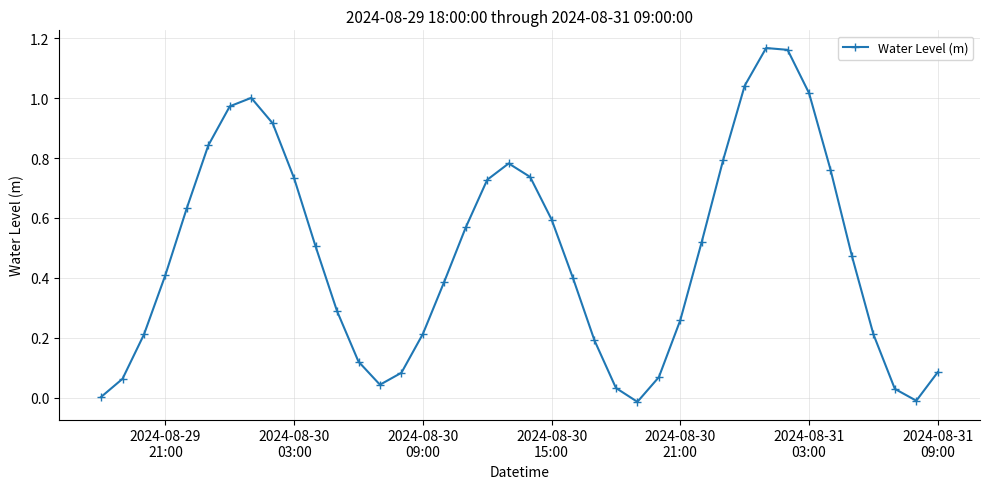

True or false: there are more than 2 points higher than both neighbors.

True